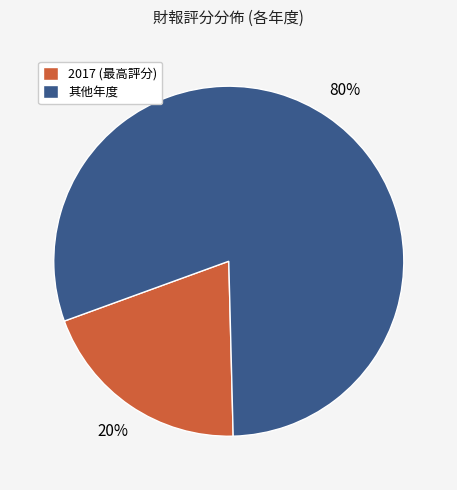

How many slices are in this pie chart?

2